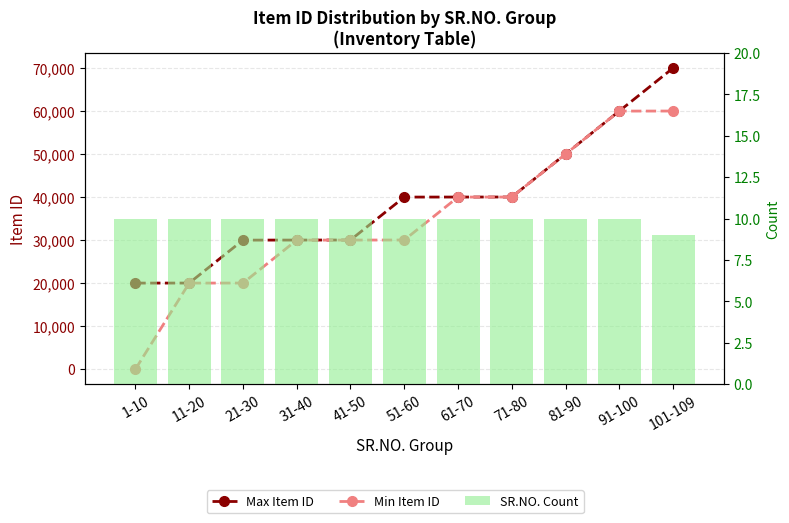

What is the difference between the maximum and minimum values in the Max Item ID series?

49991